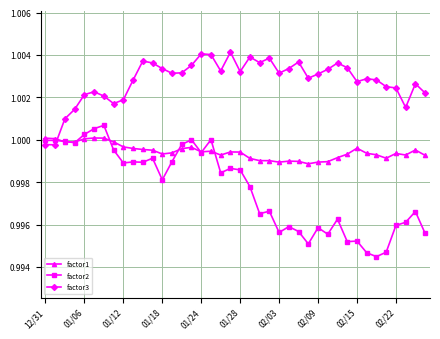

After their last crossing, which series has the higher values: factor3 or factor1?

factor3